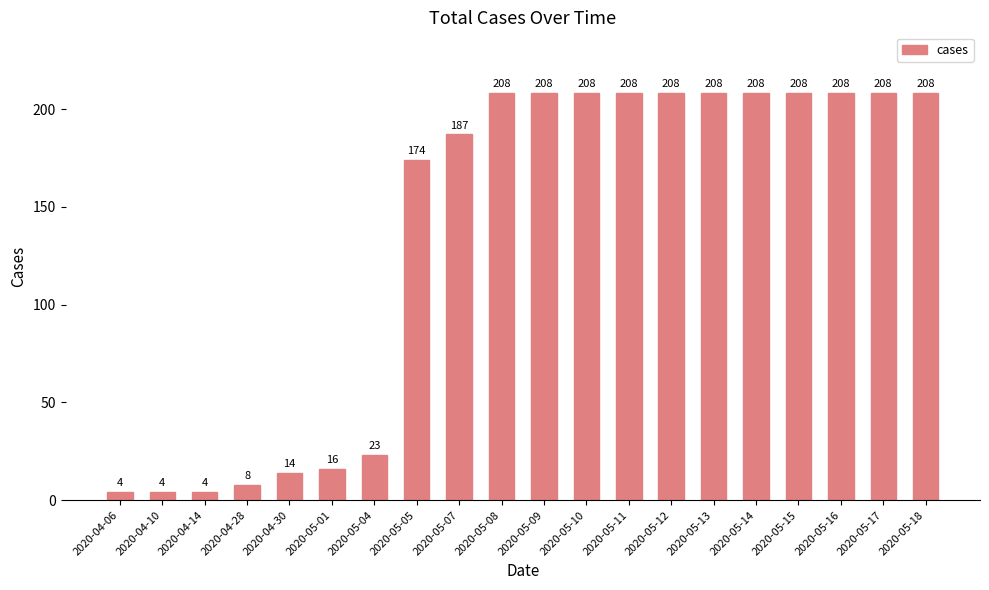

Between 2020-05-08 and 2020-04-30, which is larger?

2020-05-08